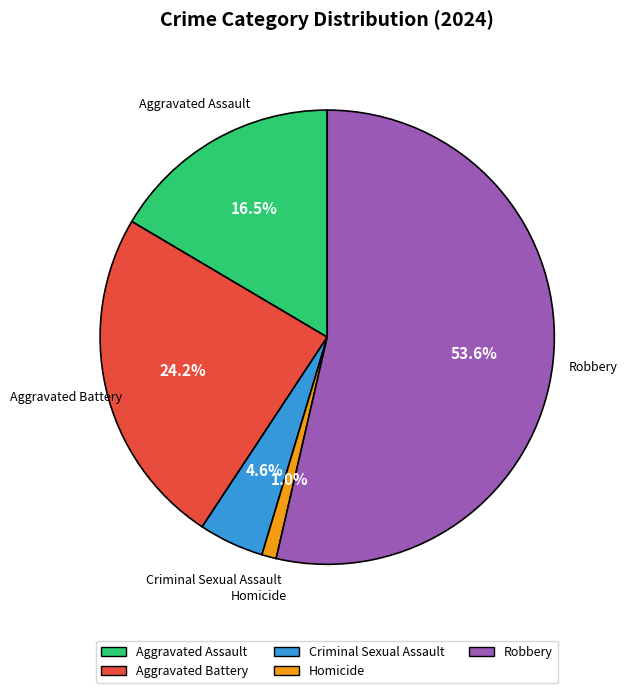

To the nearest percent, what is the combined percentage of Aggravated Assault and Criminal Sexual Assault?

21%